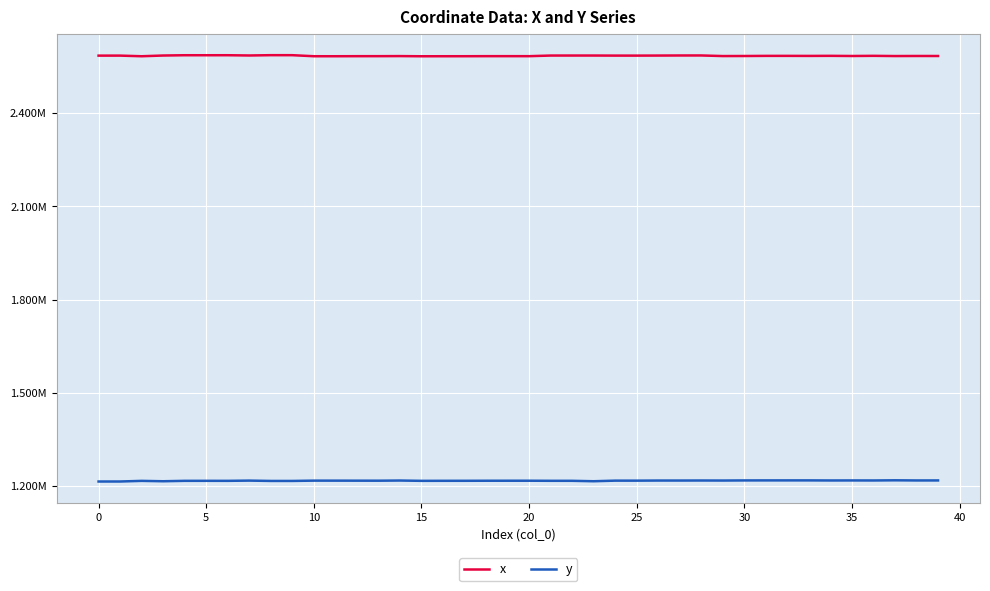

What are all the series names shown in the legend?

x, y